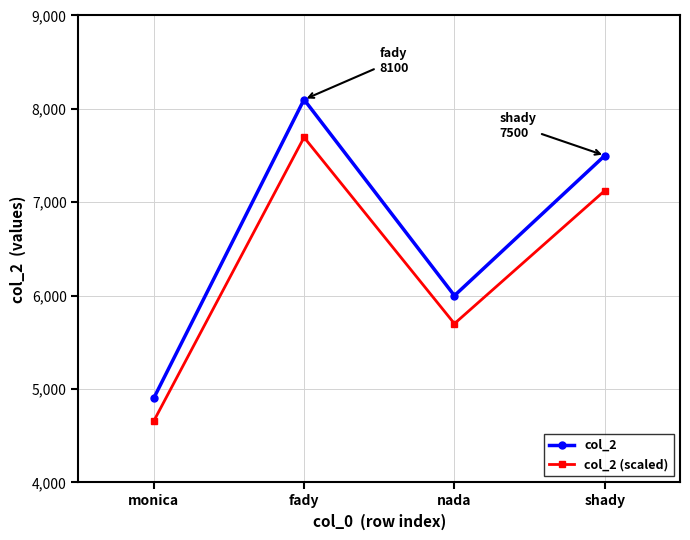

List the series in order of their peak value, lowest first.

col_2 (scaled), col_2